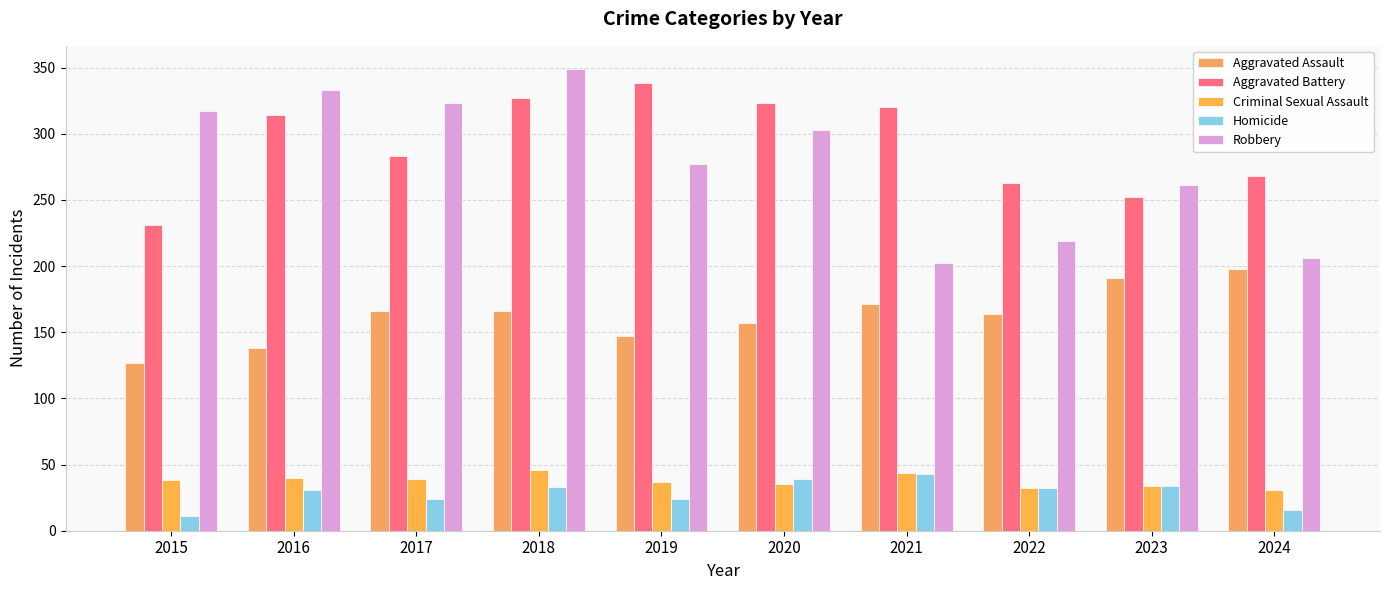

What is the difference between the second highest and second lowest values in the Aggravated Battery series?

75